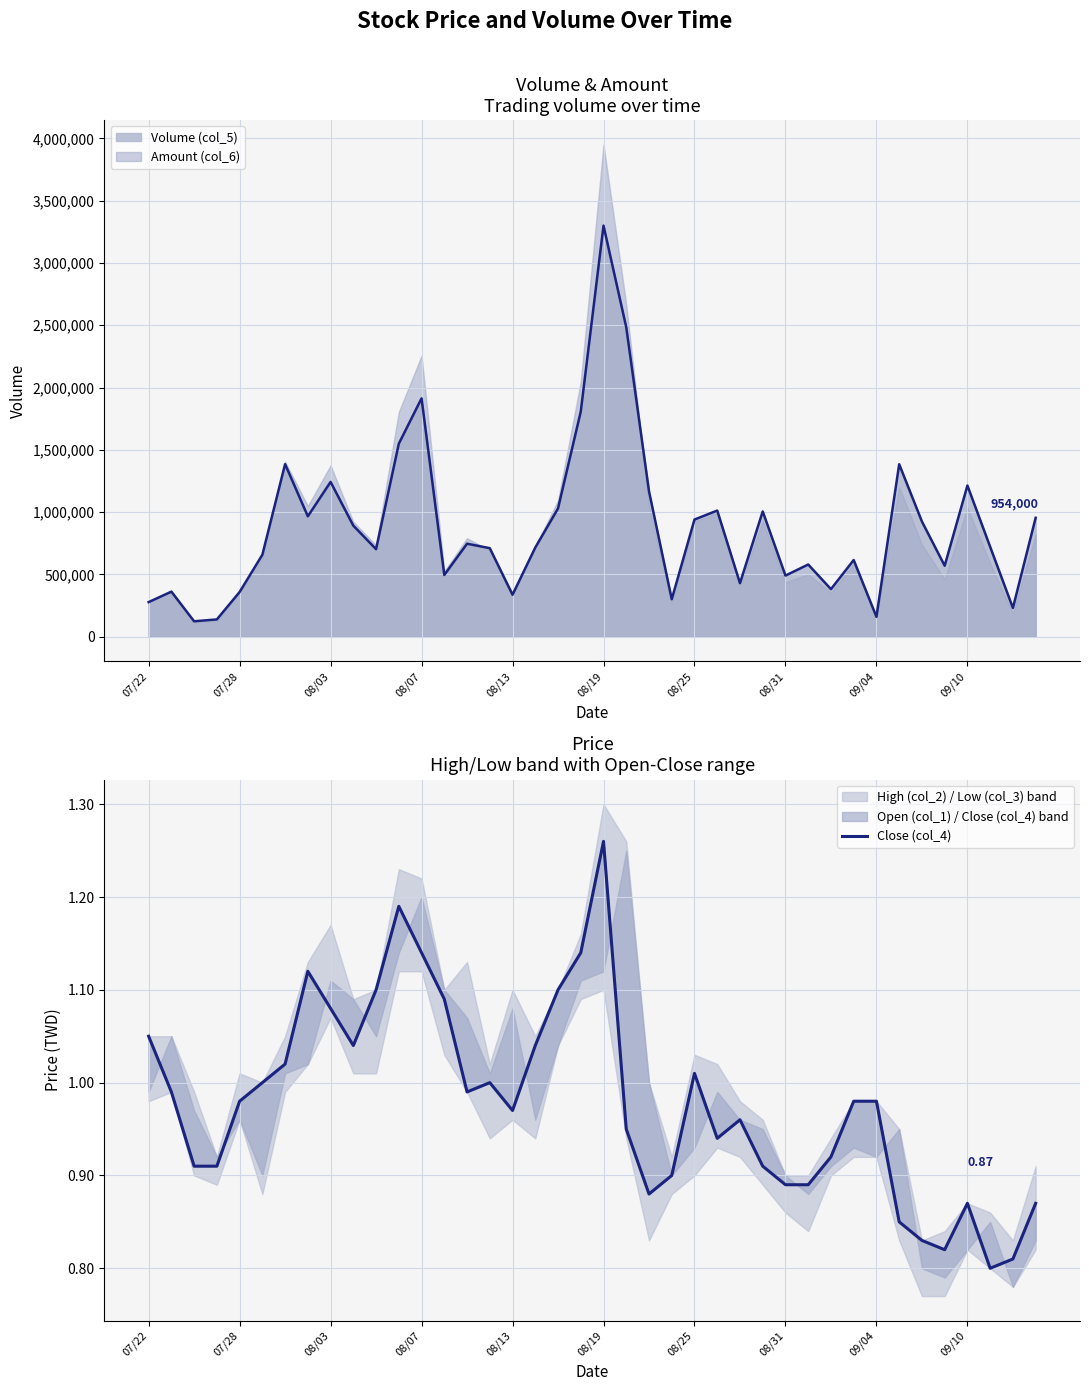

At which label does Amount (col_6) reach its peak?

08/19